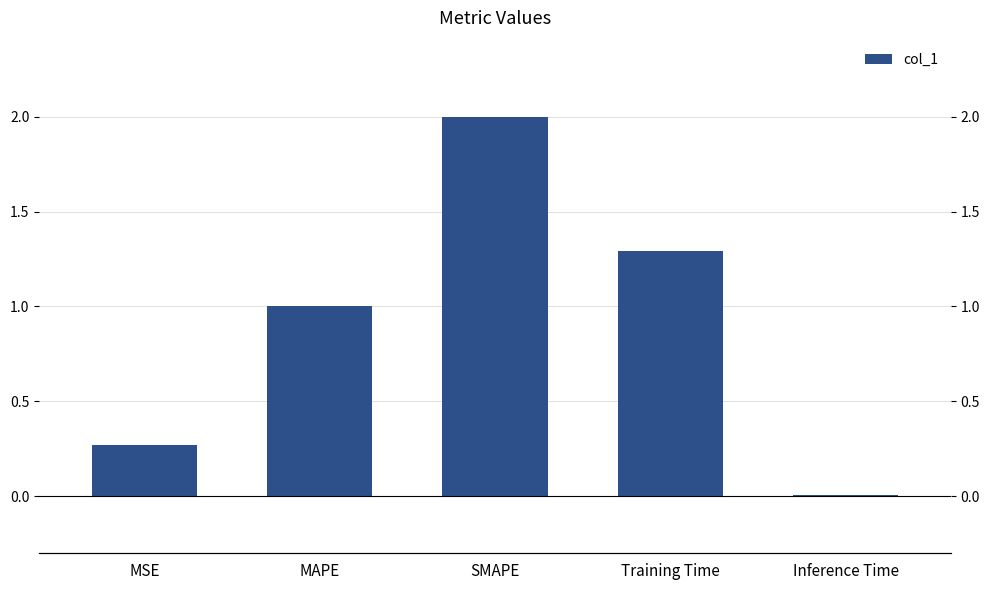

Is it true that the value at MSE is 0.4?

False